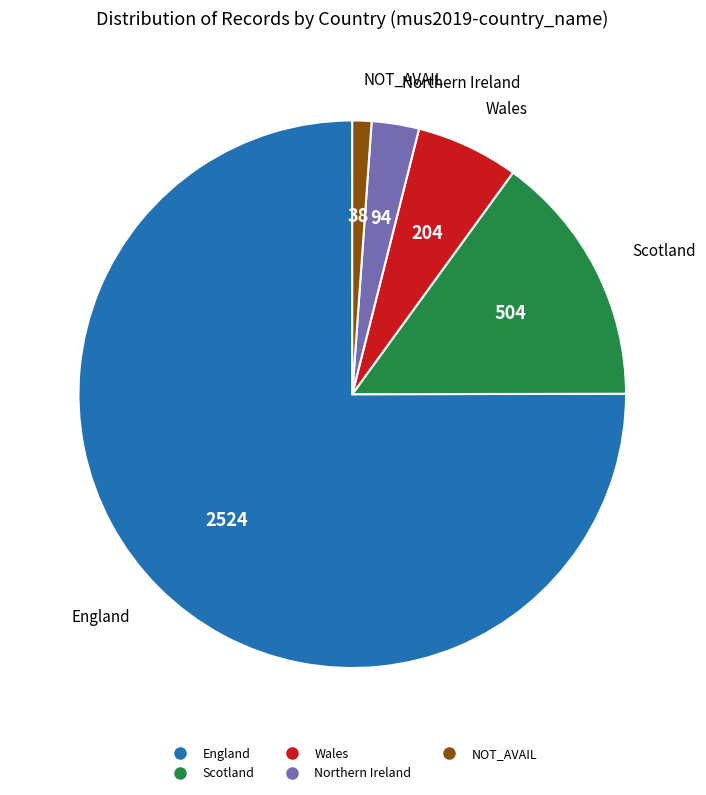

Rank the categories by value from highest to lowest.

England, Scotland, Wales, Northern Ireland, NOT_AVAIL